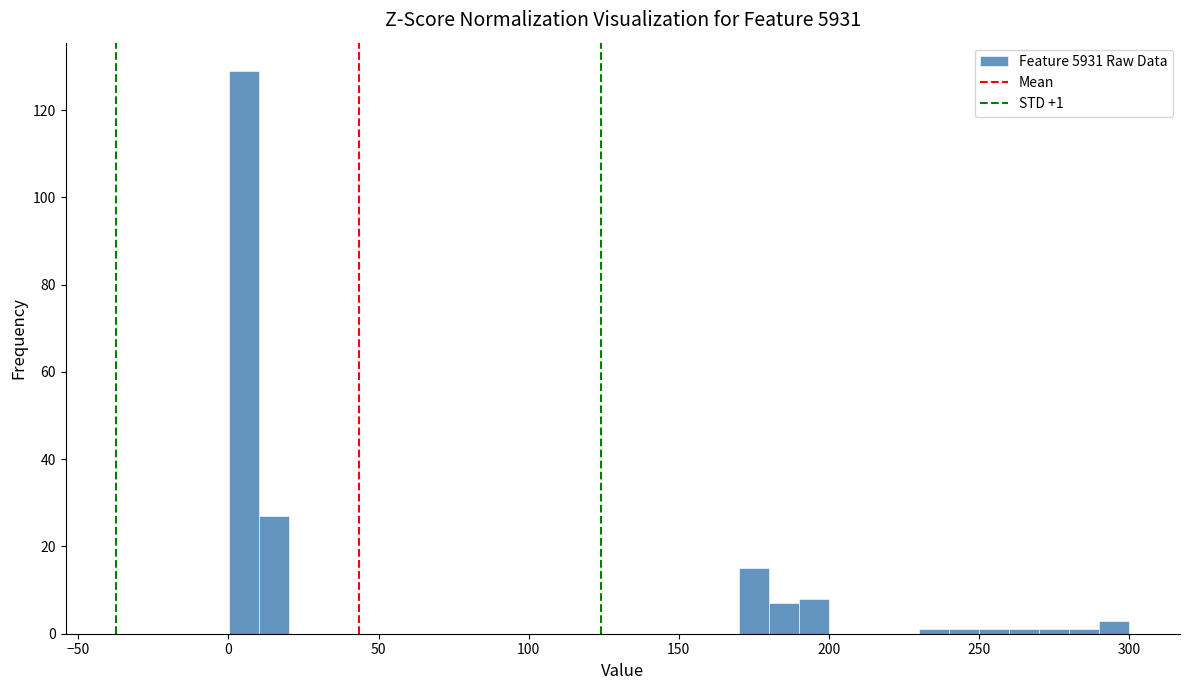

Read against the x-axis, roughly where is the centre of the tallest bar?

5